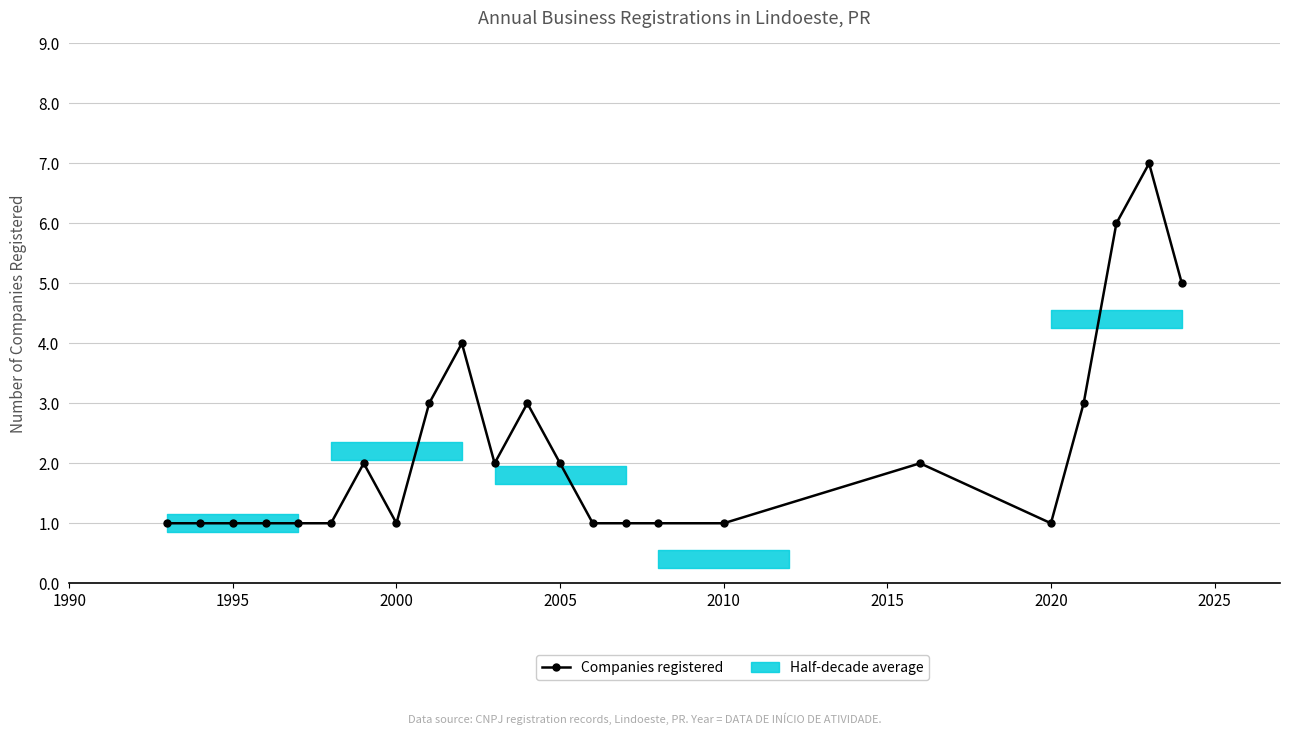

What is the difference between the second highest and second lowest values?

5